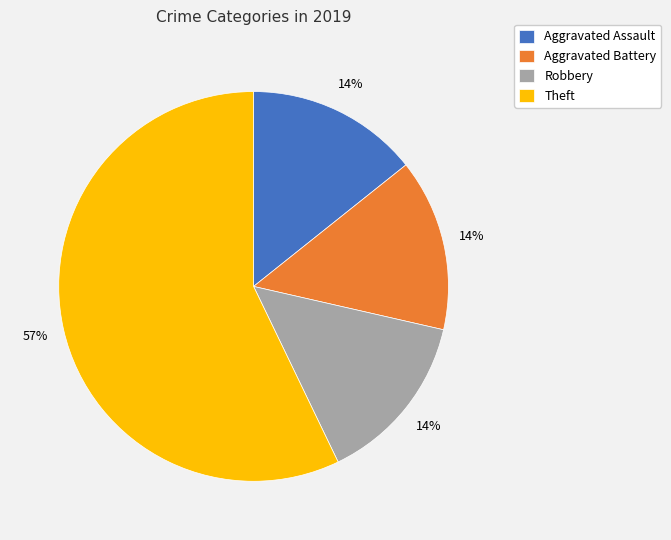

The Robbery slice represents 3% of the pie. True or false?

False